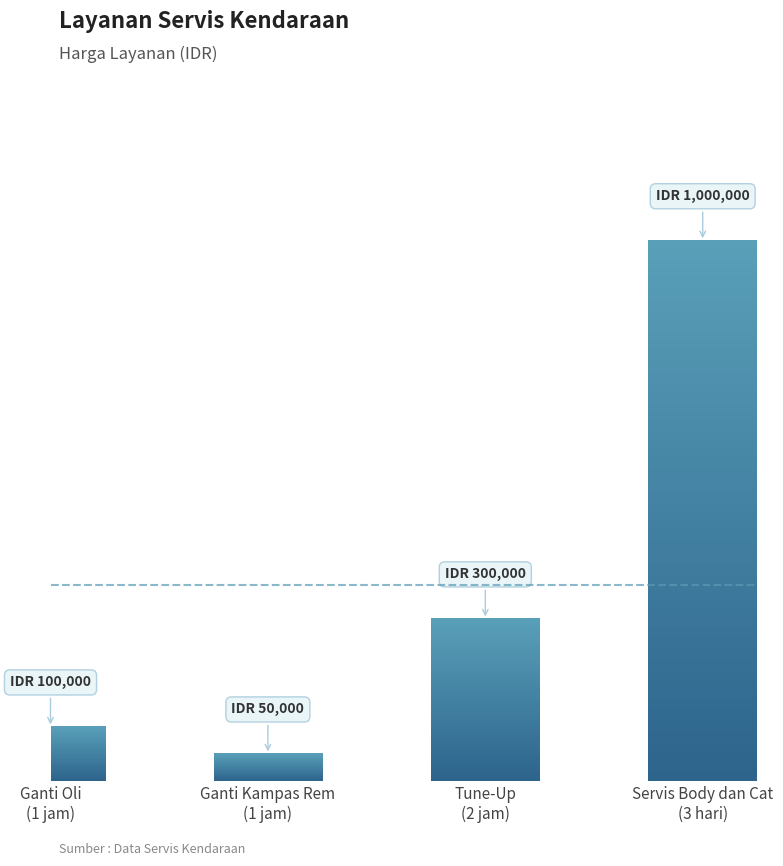

What is the sum of all values?

1450000